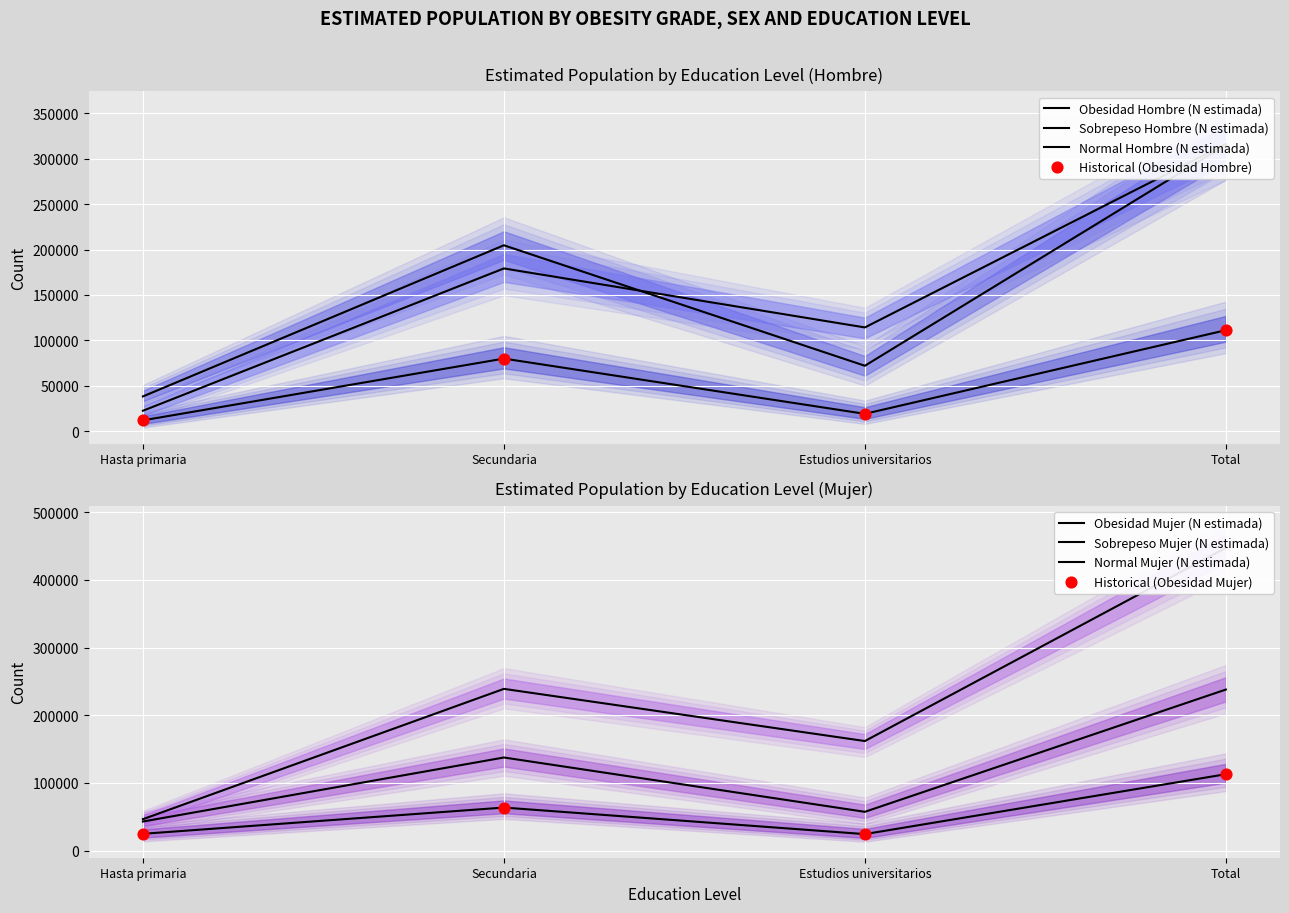

At how many categories does at least one series exceed 389645?

1